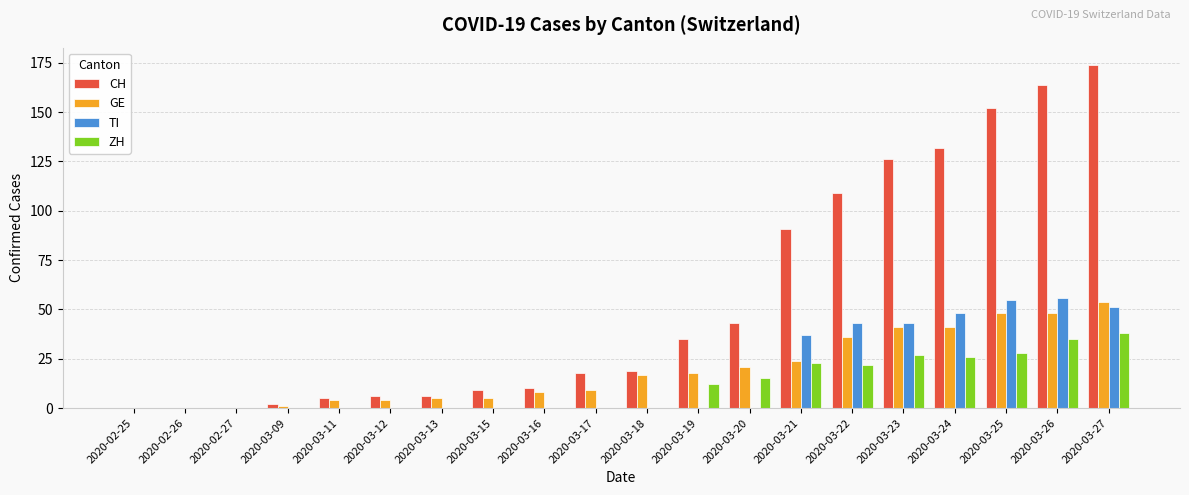

What is the total value across all series at 2020-03-18?

36